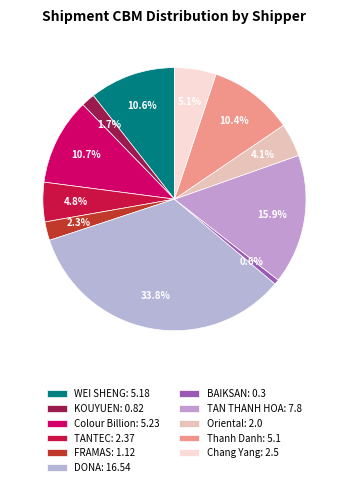

How many slices are in this pie chart?

11